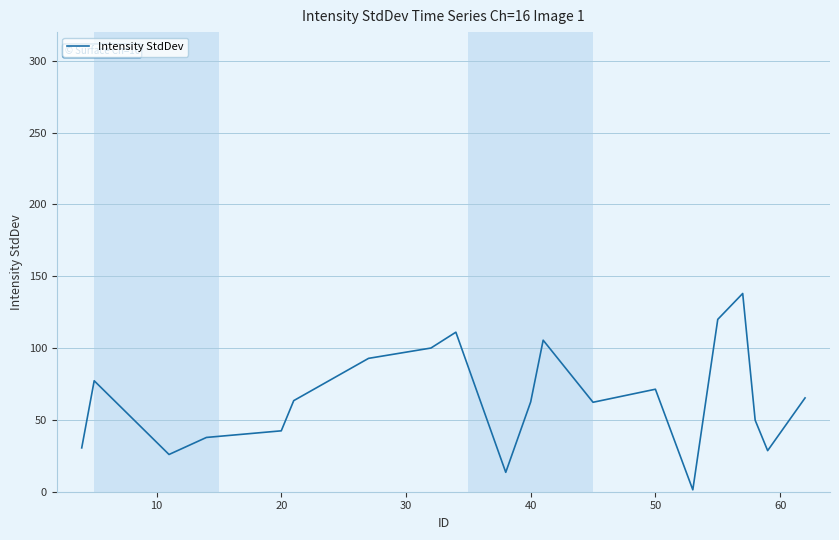

What is the maximum value shown in the chart?

138.0